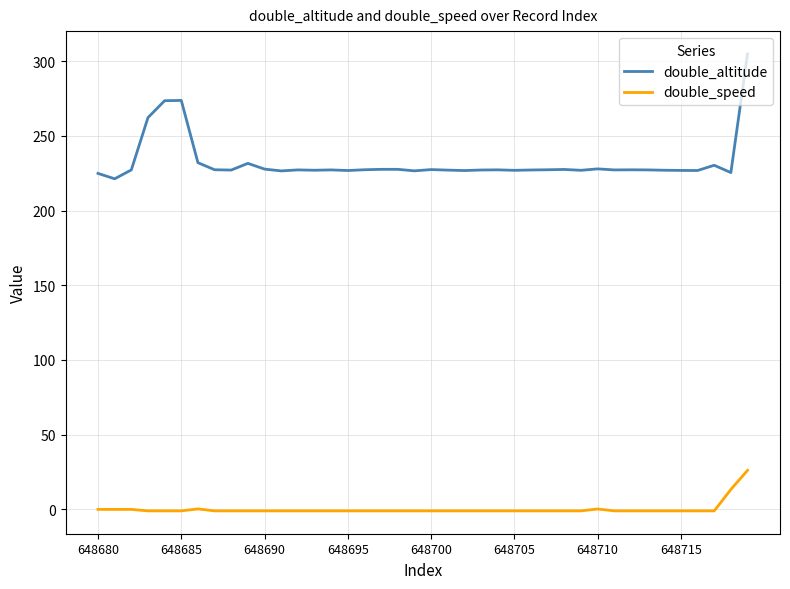

Which series has the widest spread of values?

double_altitude